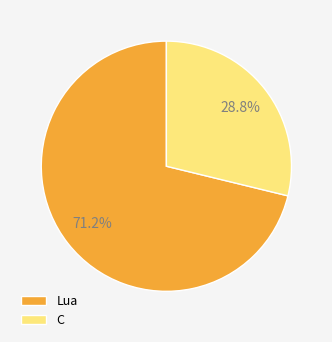

What is the ratio of the value at Lua to the value at C?

2.5